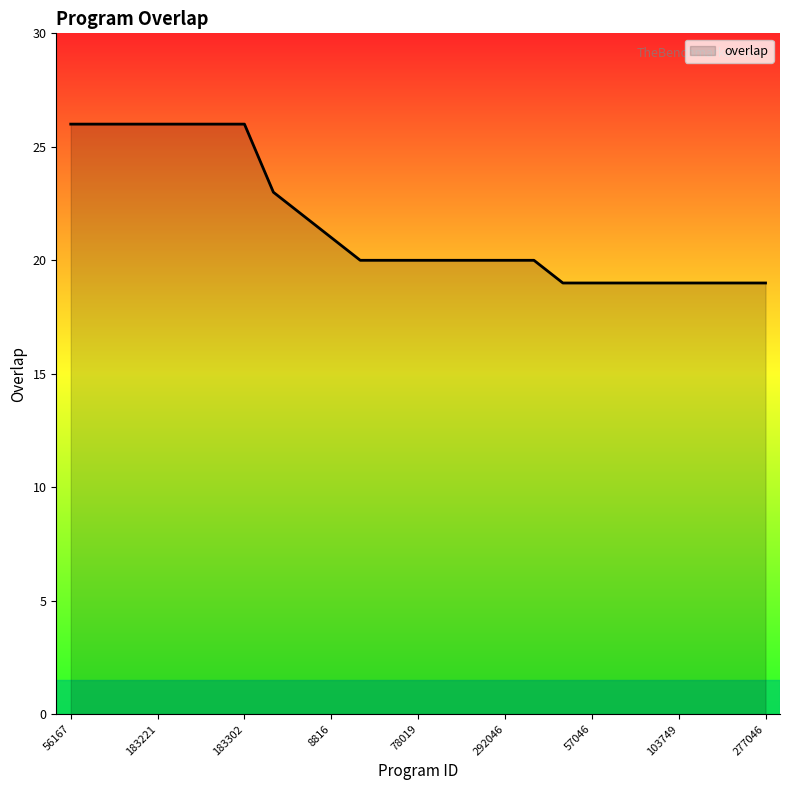

What is the difference between the maximum and minimum values?

7